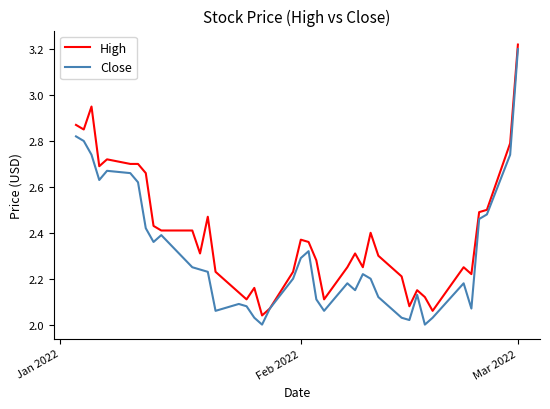

List the series in order of their overall mean, lowest first.

Close, High